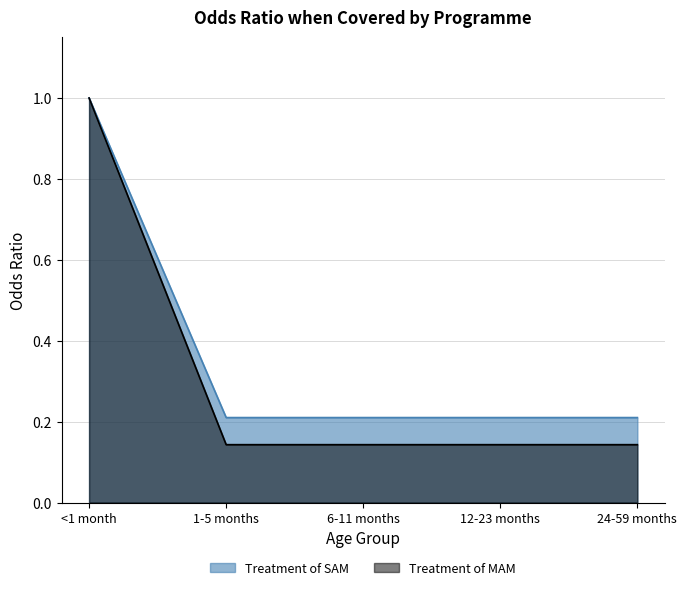

What is the sum of all Treatment of SAM values?

1.8